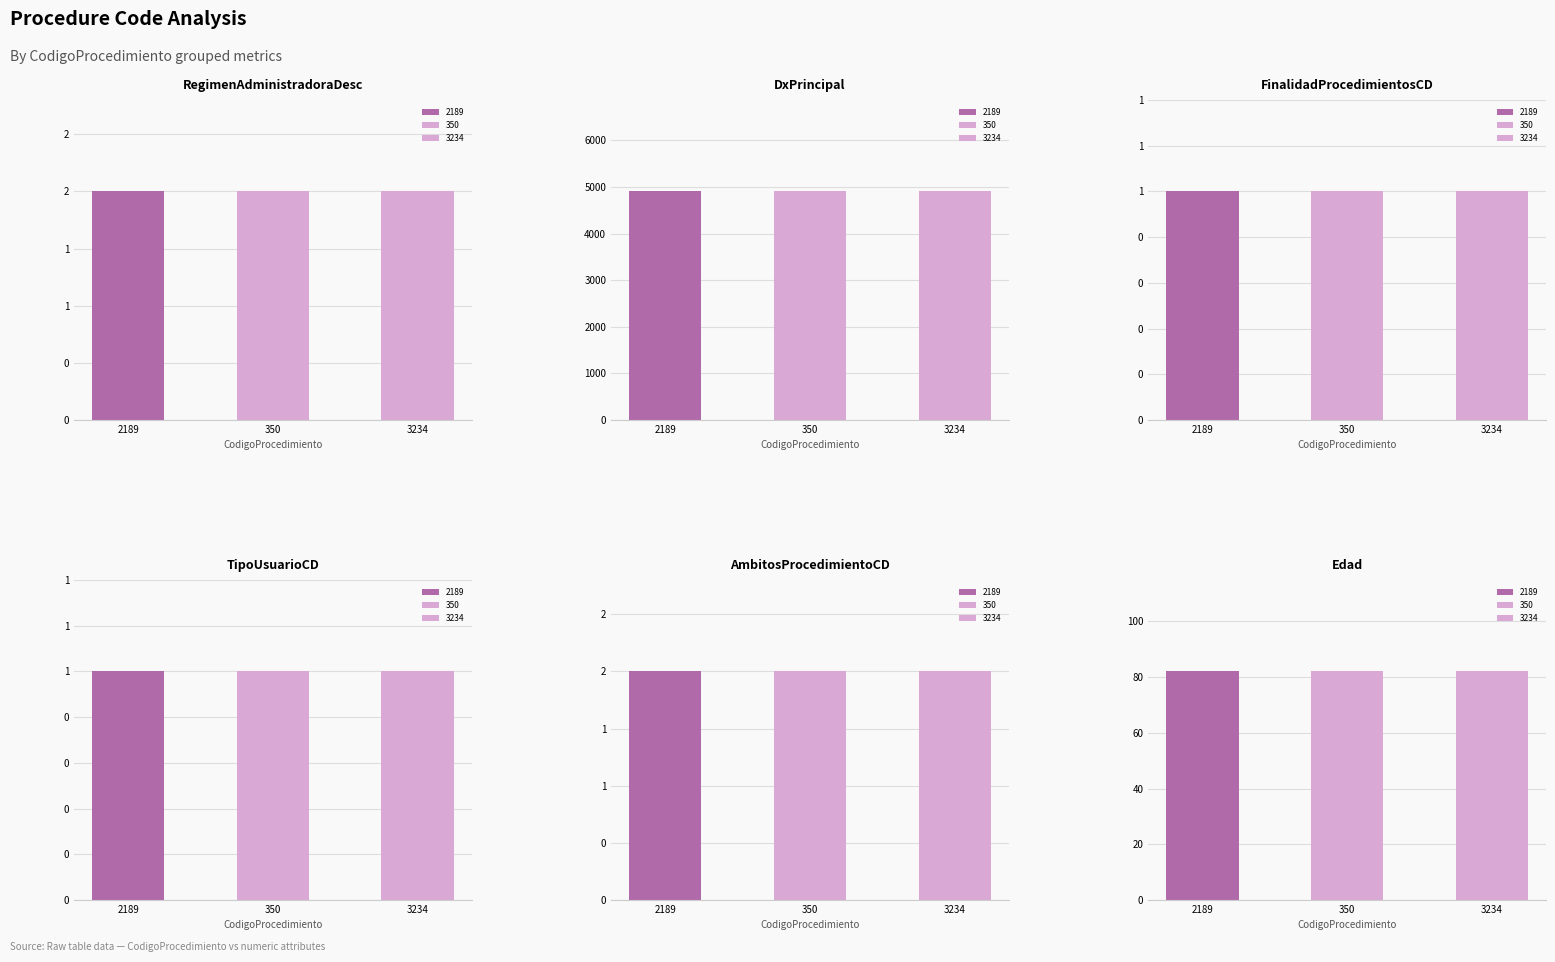

True or false: DxPrincipal has a value of 2275 at 3234.

False